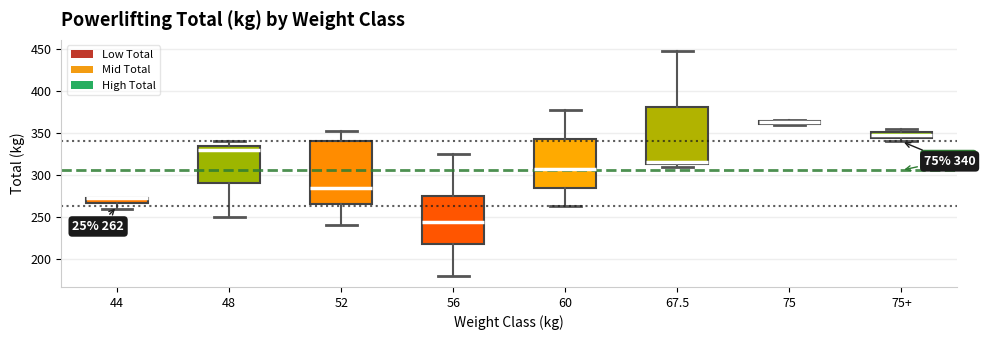

Which box is the tallest, from its lower edge to its upper edge?

52